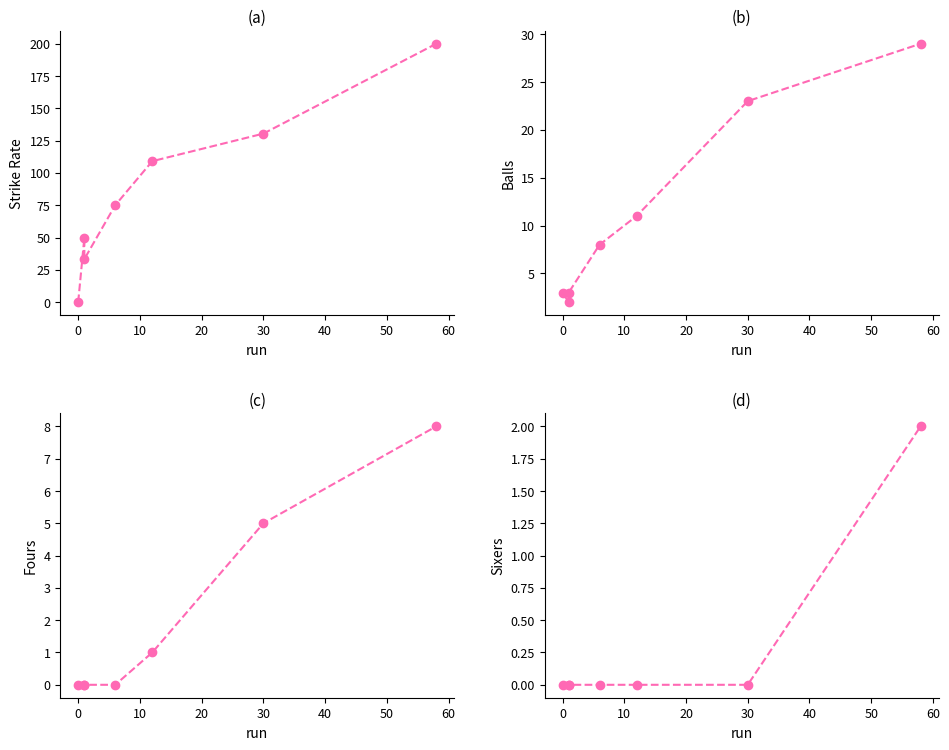

True or false: sixers and ball intersect in this chart.

False